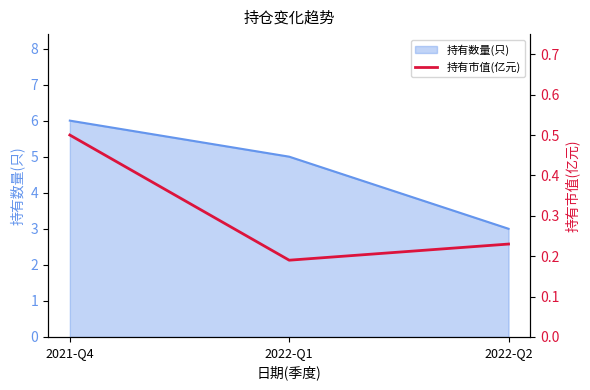

What is the label of the 2nd point from the right?

2022-Q1